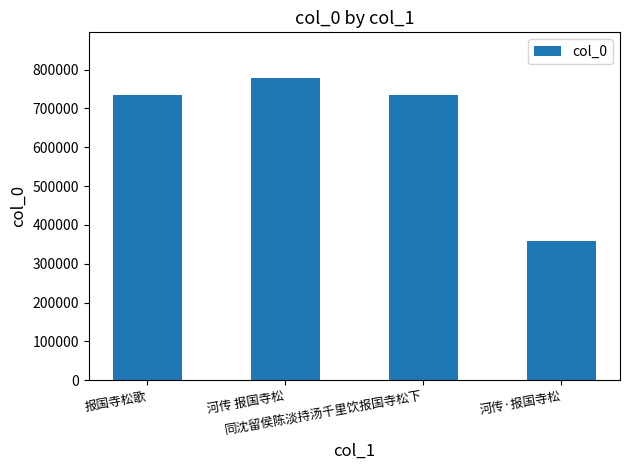

What is the maximum value shown in the chart?

778977